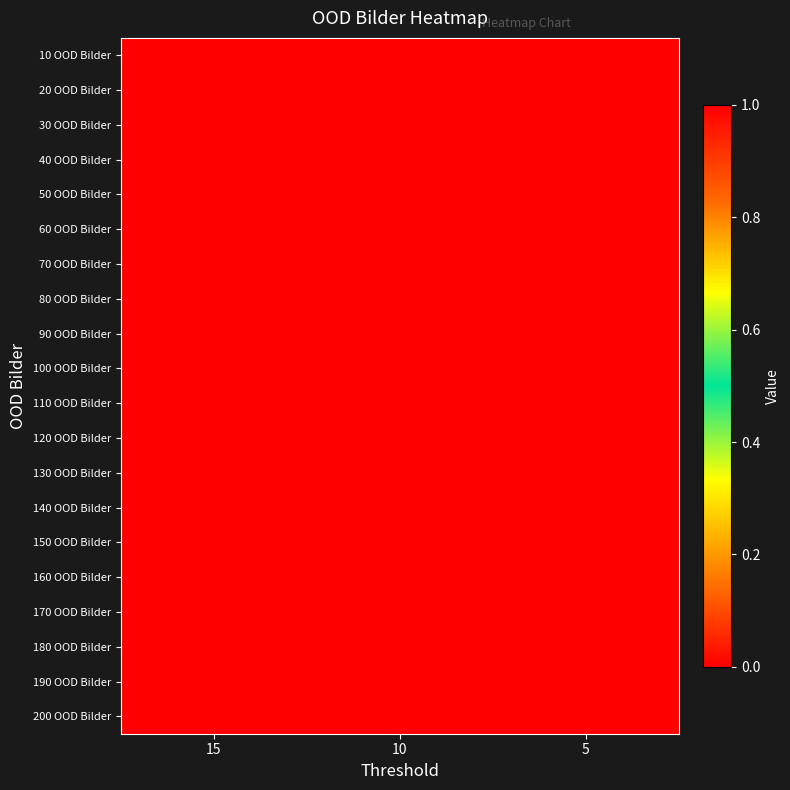

Which label corresponds to the largest value in the chart?

15